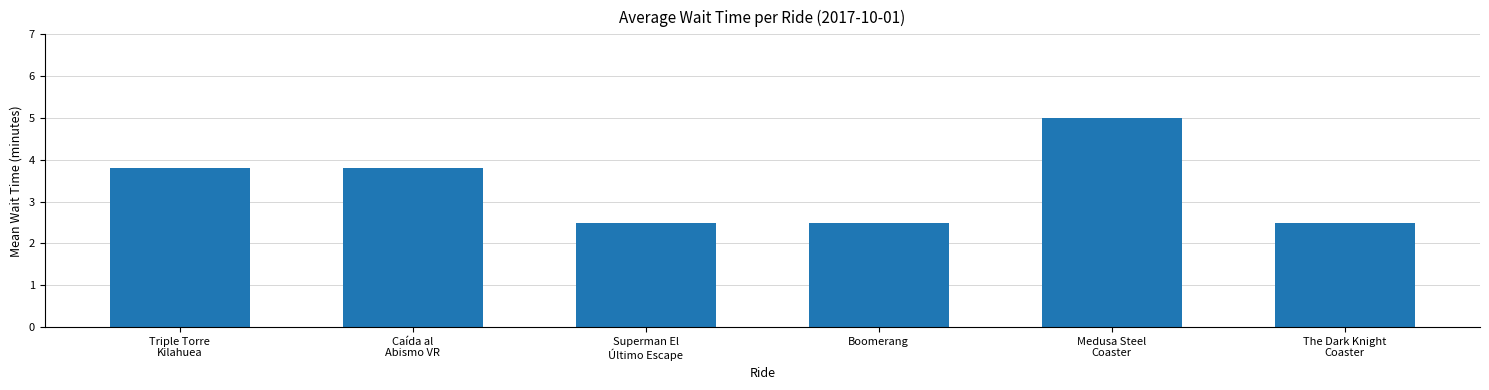

Count the values in the range 2 to 3.

3